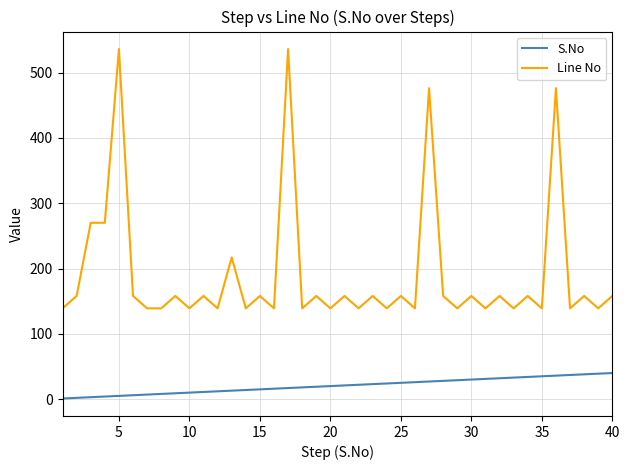

Which series has the largest total across all categories?

Line No